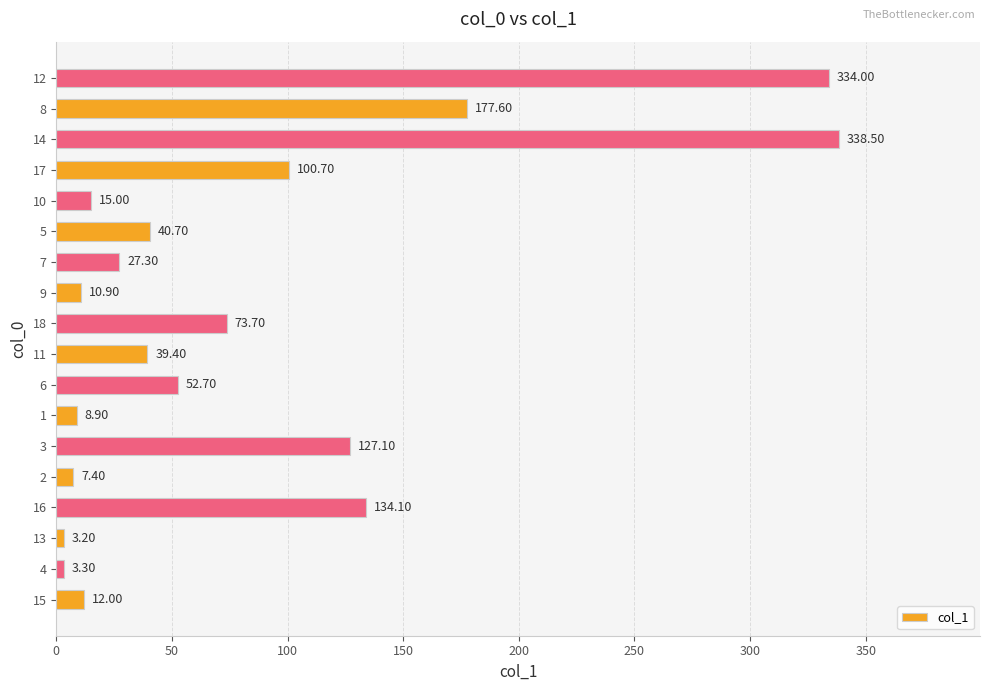

Where is the data nearest to the value 170?

8